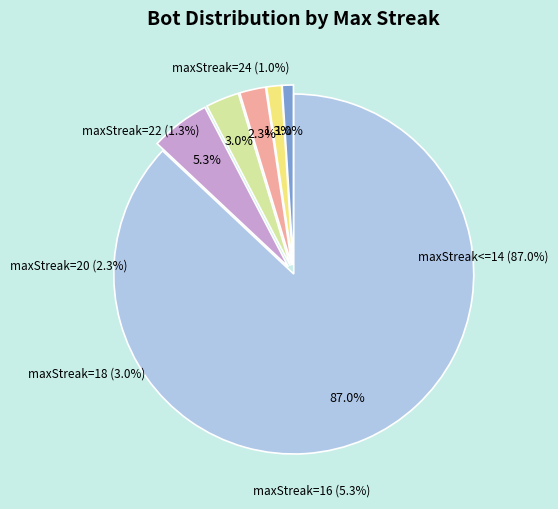

The maxStreak=24 slice represents 9% of the pie. True or false?

False